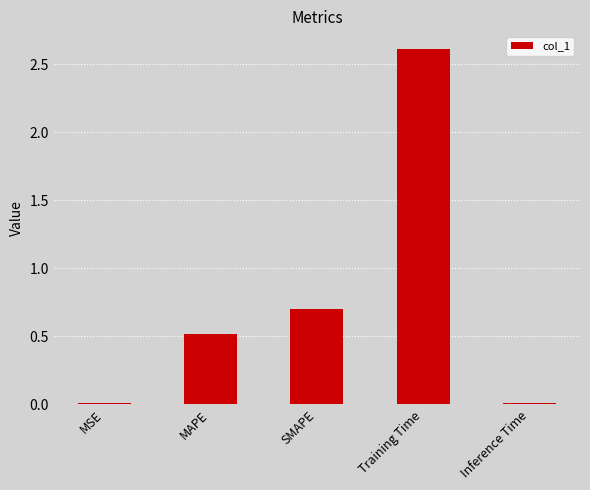

How many bars are there in total?

5